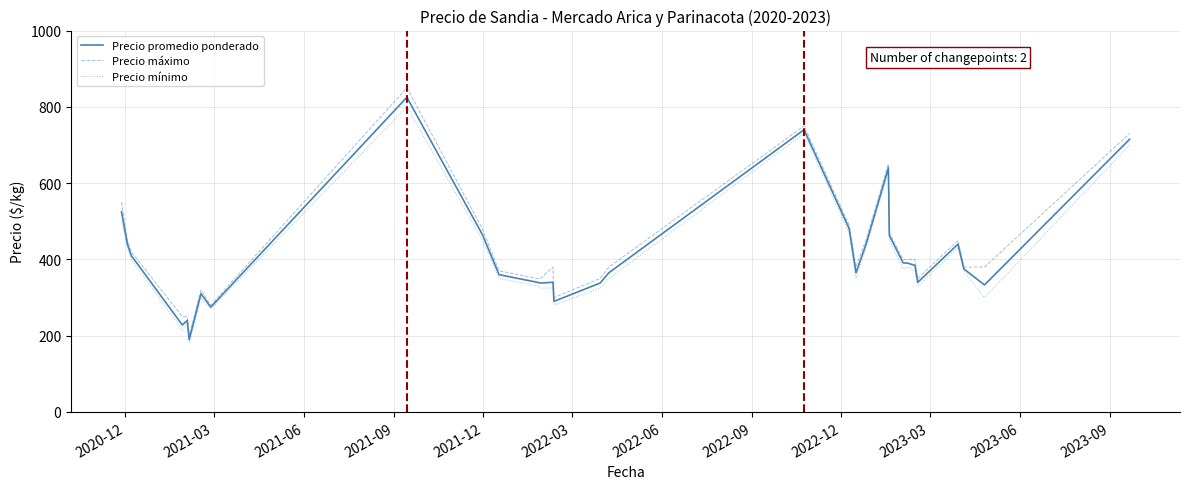

What is the highest value of the Precio máximo series?

850